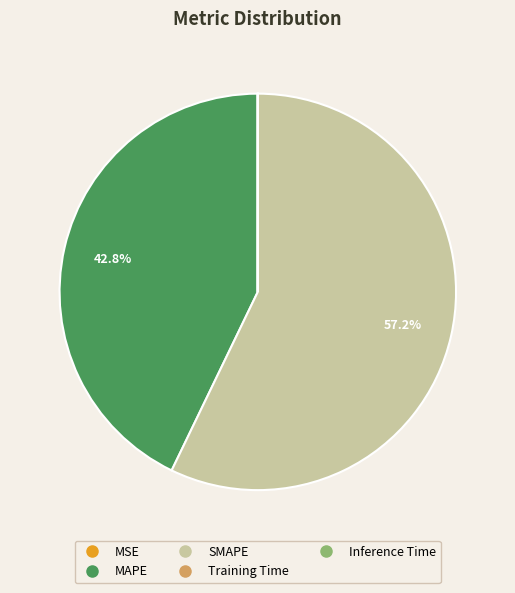

The MAPE slice represents 43% of the pie. True or false?

True